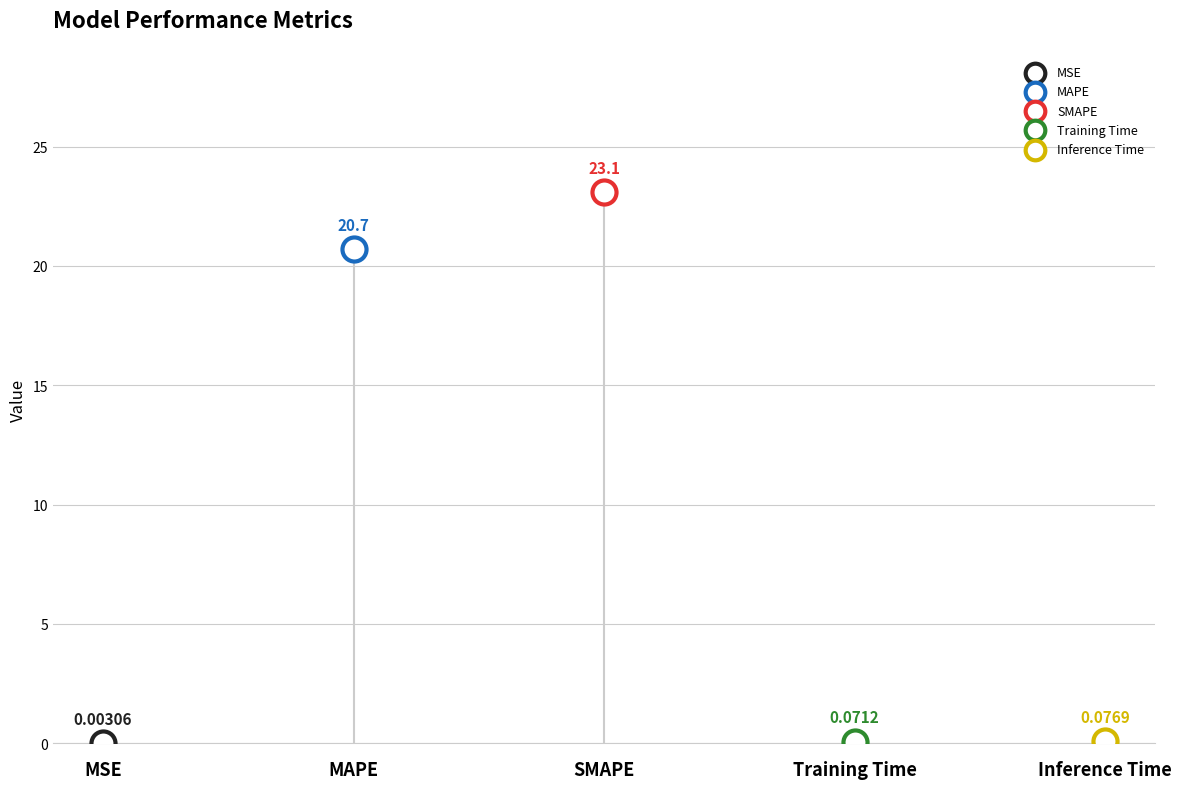

What is the change in value from MSE to MAPE?

+20.7